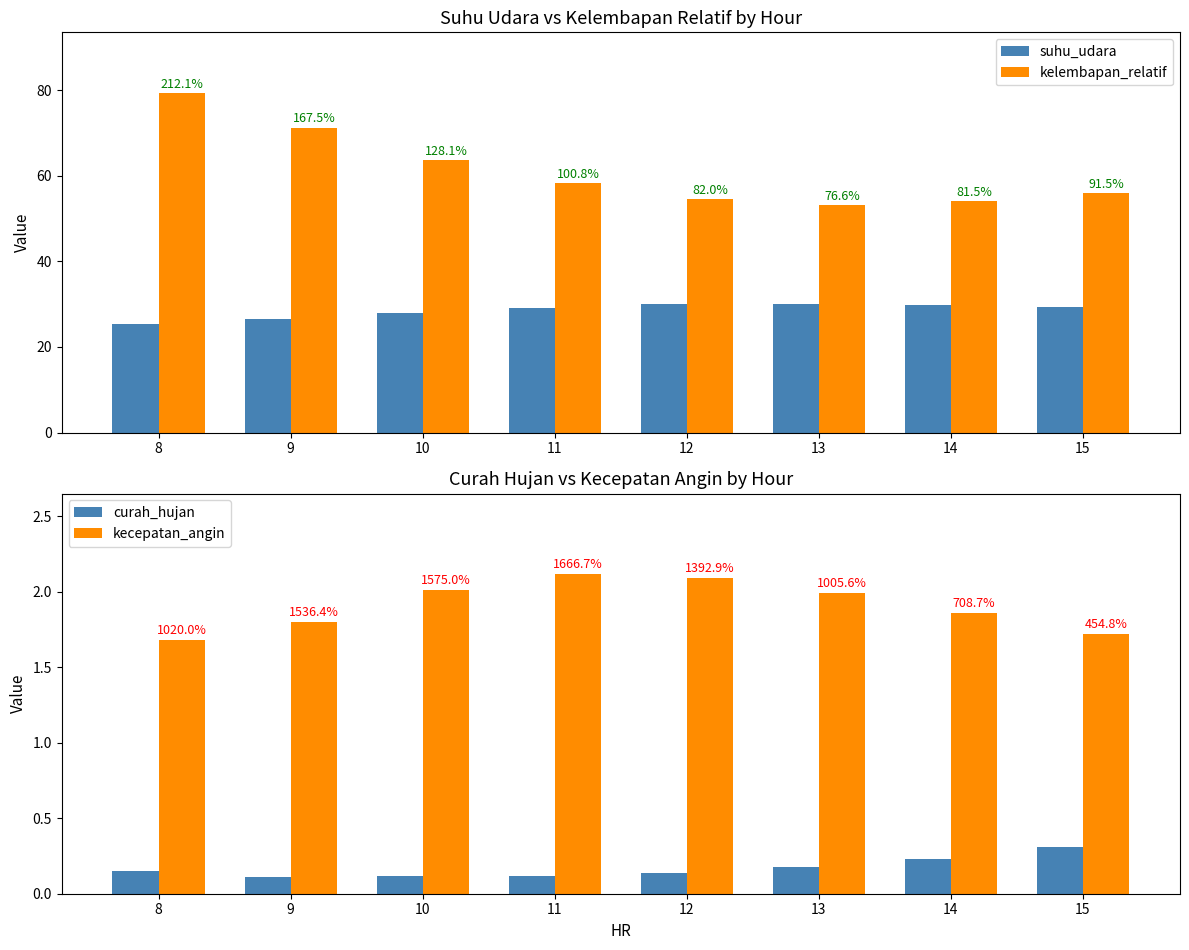

What is the value of the kelembapan_relatif bar at the 3rd from the left?

63.7